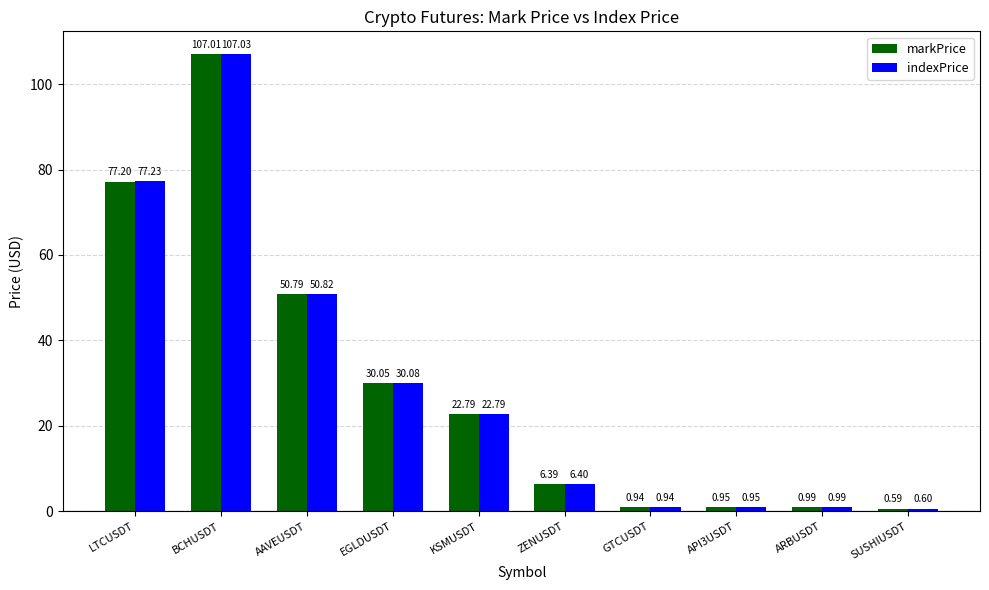

What position from the left is API3USDT?

8